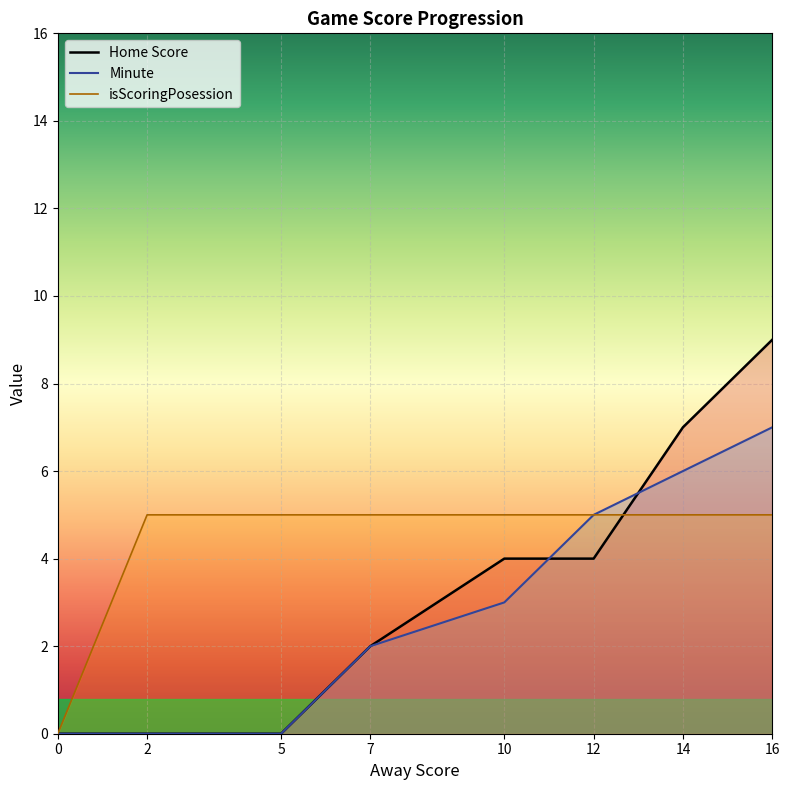

The value of isScoringPosession at 5 is 7. True or false?

False